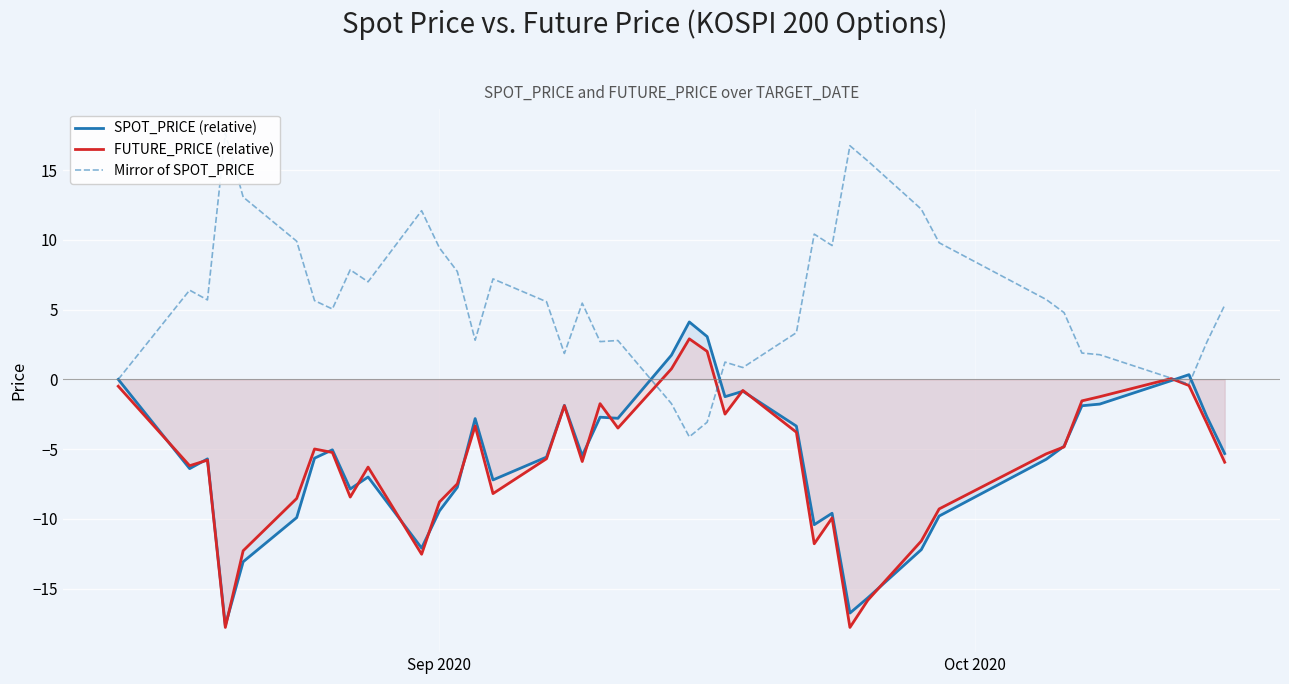

Reading left to right, extract all data points from this chart.

SPOT_PRICE (relative): 0.0	-6.4	-5.7	-17.7	-13.1	-9.9	-5.7	-5.1	-7.9	-7.0	-12.1	-9.4	-7.7	-2.8	-7.2	-5.6	-1.9	-5.5	-2.7	-2.8	1.7	4.1	3.1	-1.2	-0.9	-3.4	-10.4	-9.6	-16.8	-15.7	-12.2	-9.8	-5.7	-4.8	-1.9	-1.8	-0.1	0.3	-2.7	-5.3
FUTURE_PRICE (relative): -0.5	-6.2	-5.8	-17.8	-12.3	-8.5	-5.0	-5.2	-8.4	-6.3	-12.5	-8.8	-7.5	-3.3	-8.2	-5.7	-1.9	-5.9	-1.7	-3.5	0.8	2.9	2.0	-2.5	-0.8	-3.8	-11.8	-9.9	-17.8	-15.8	-11.6	-9.3	-5.3	-4.8	-1.5	-1.2	0.1	-0.4	-3.1	-5.9
Mirror of SPOT_PRICE: -0.0	6.4	5.7	17.7	13.1	9.9	5.7	5.1	7.9	7.0	12.1	9.4	7.7	2.8	7.2	5.6	1.9	5.5	2.7	2.8	-1.7	-4.1	-3.1	1.2	0.9	3.4	10.4	9.6	16.8	15.7	12.2	9.8	5.7	4.8	1.9	1.8	0.1	-0.3	2.7	5.3